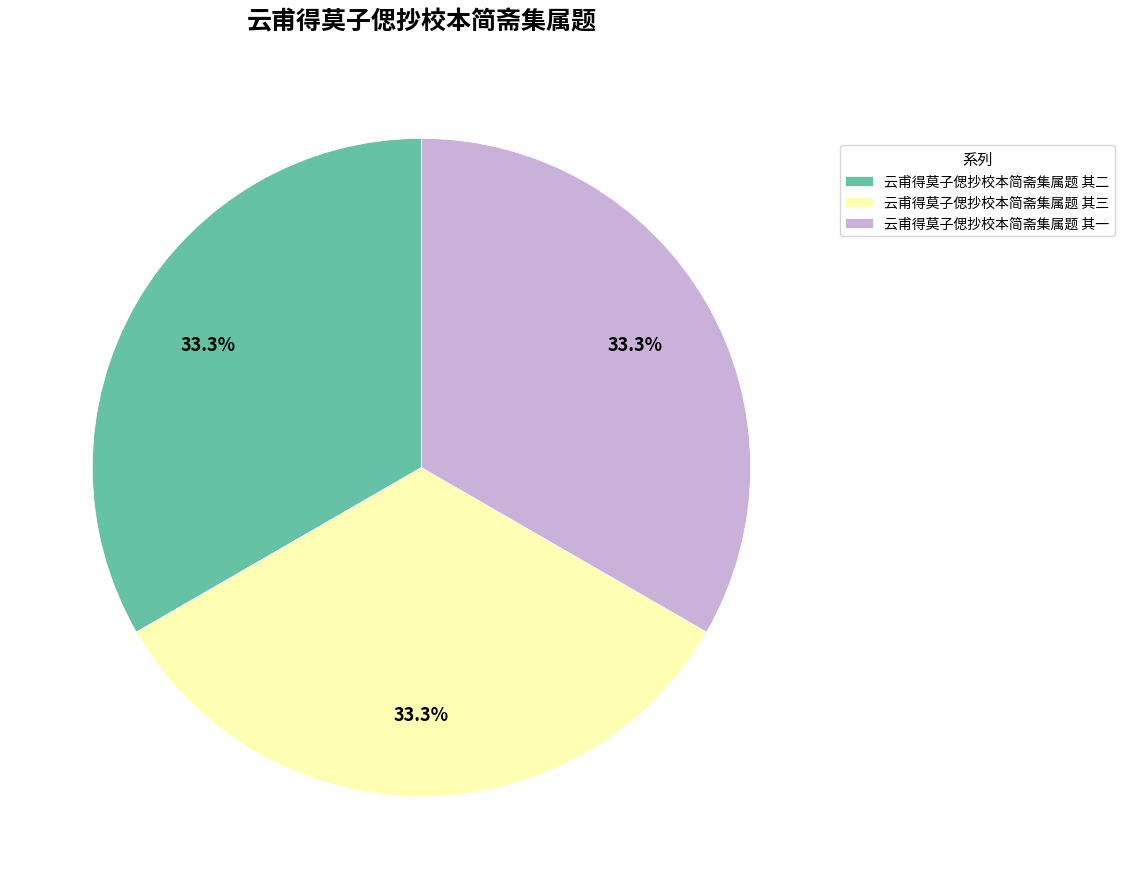

Is it true that 云甫得莫子偲抄校本简斋集属题 其三 is 45% of the pie?

False